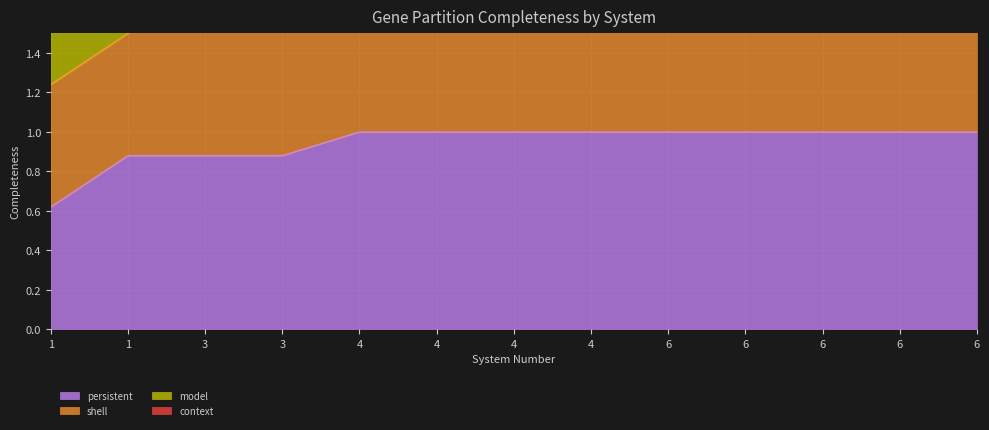

Reading left to right, list all the values displayed in this chart.

persistent: 0.6	0.9	0.9	0.9	1.0	1.0	1.0	1.0	1.0	1.0	1.0	1.0	1.0
shell: 2.5	2.7	3.5	3.8	4.0	4.0	4.0	4.0	4.0	4.0	4.0	4.0	4.0
model: 1.9	2.1	2.6	2.8	3.0	3.0	3.0	3.0	3.0	3.0	3.0	3.0	3.0